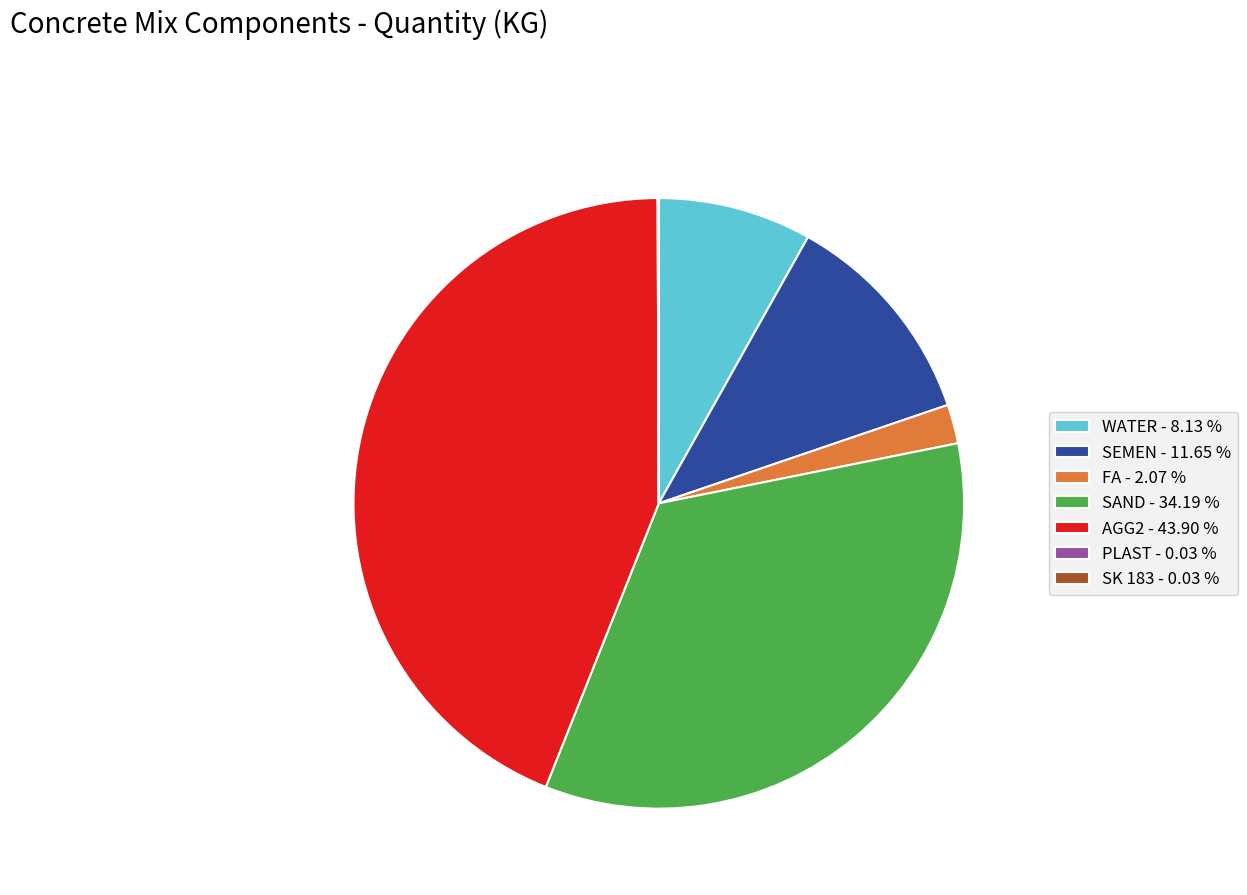

Which slice is the largest?

AGG2 - 43.90 %